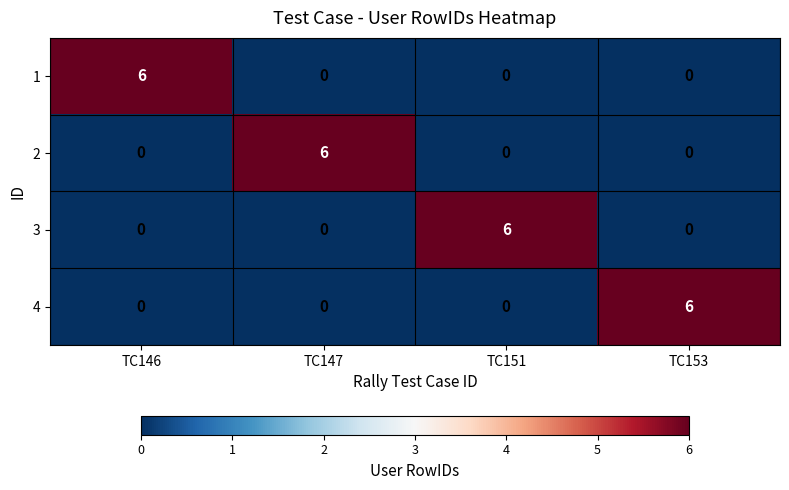

At how many categories does at least one series exceed 1?

4